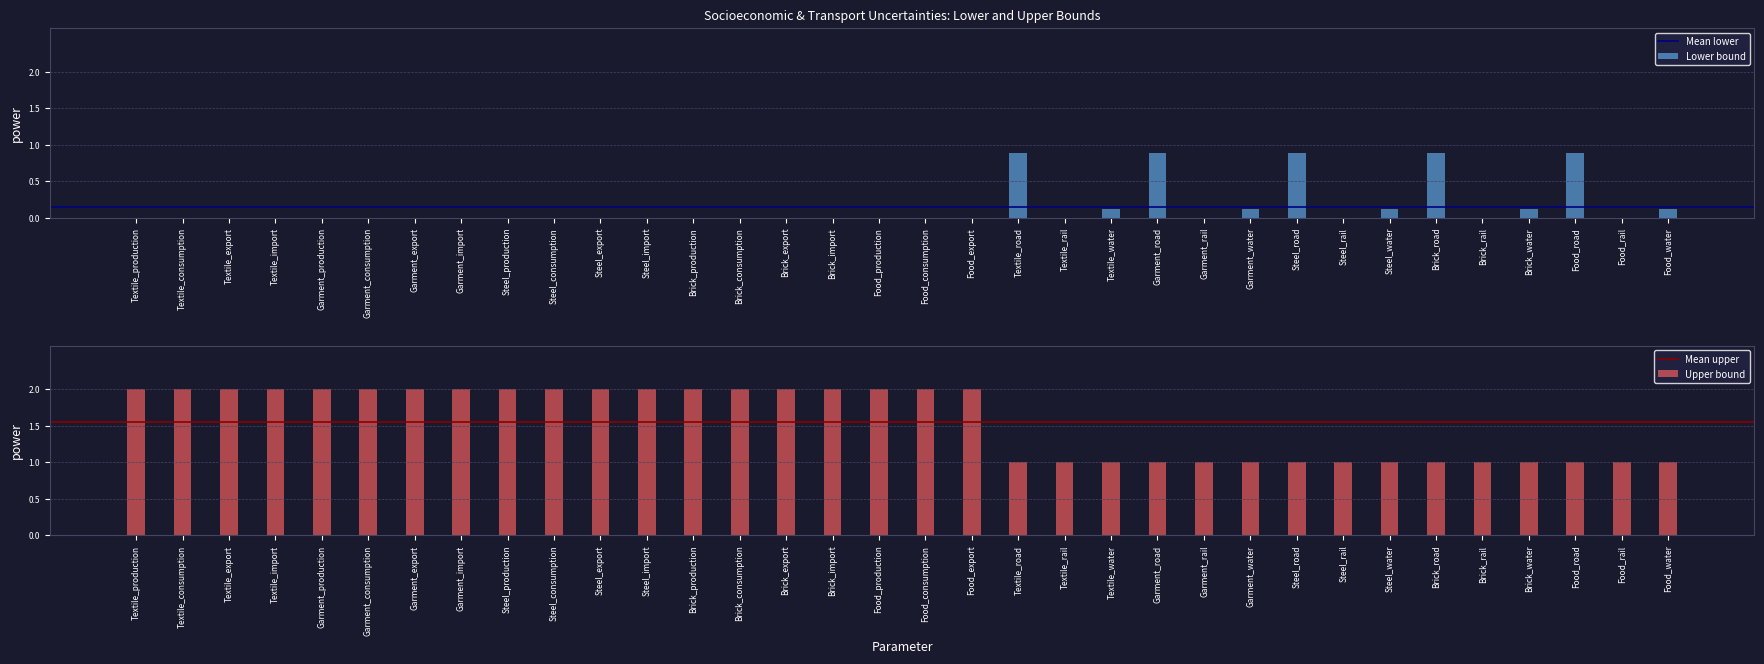

Rank the series at Textile_import from lowest to highest value.

Lower bound, Upper bound